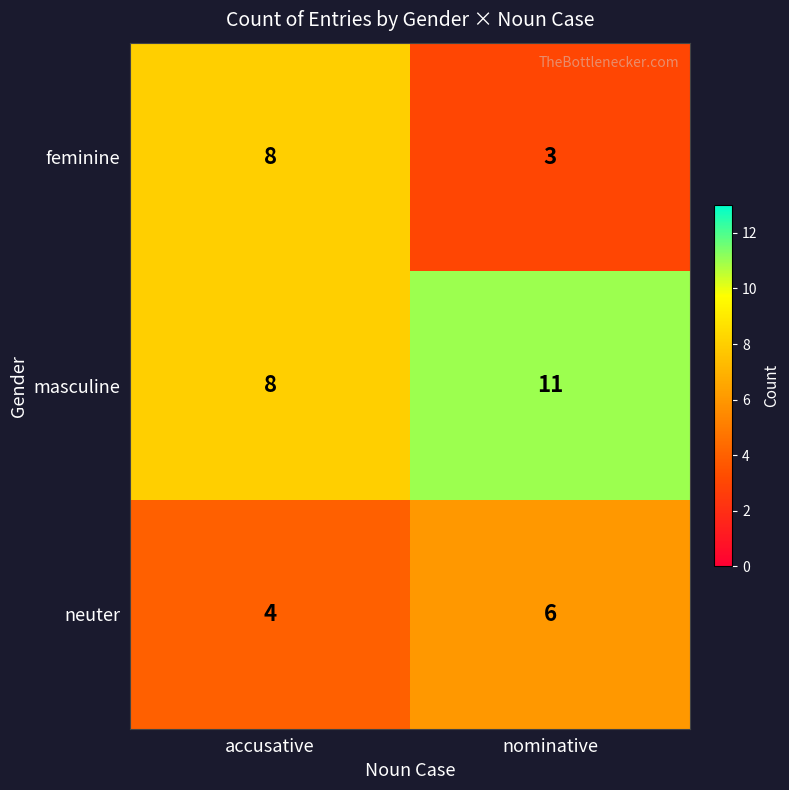

Reading left to right, what are all the values shown in this chart?

feminine: 8	3
masculine: 8	11
neuter: 4	6